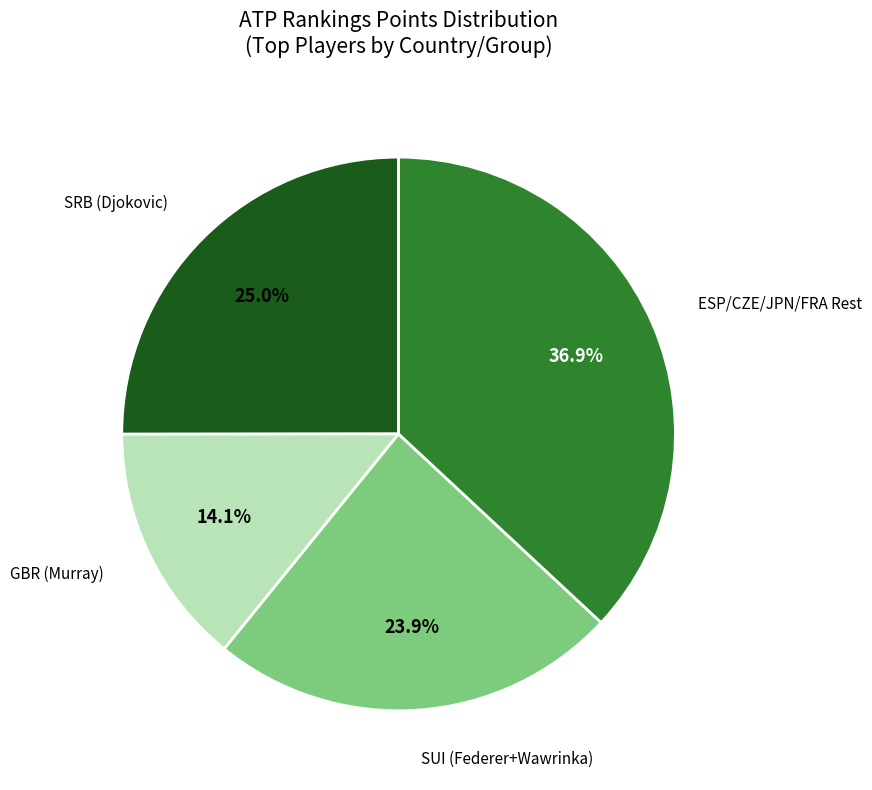

Is GBR (Murray) the majority of the pie?

No